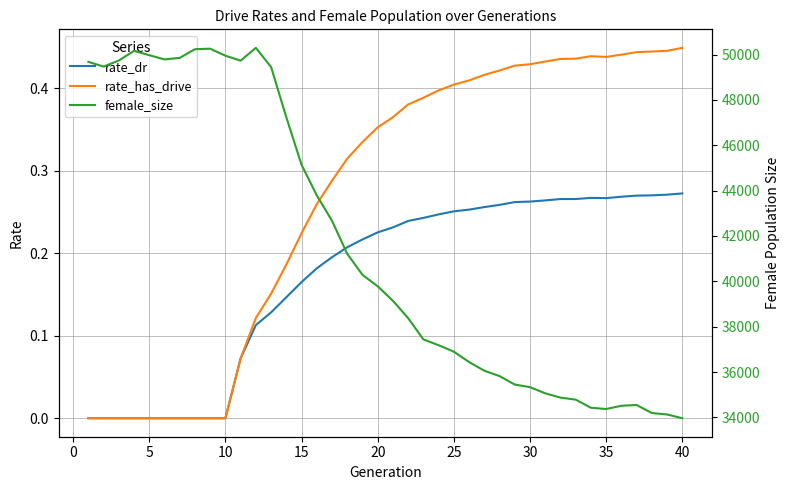

True or false: rate_dr and rate_has_drive intersect in this chart.

False